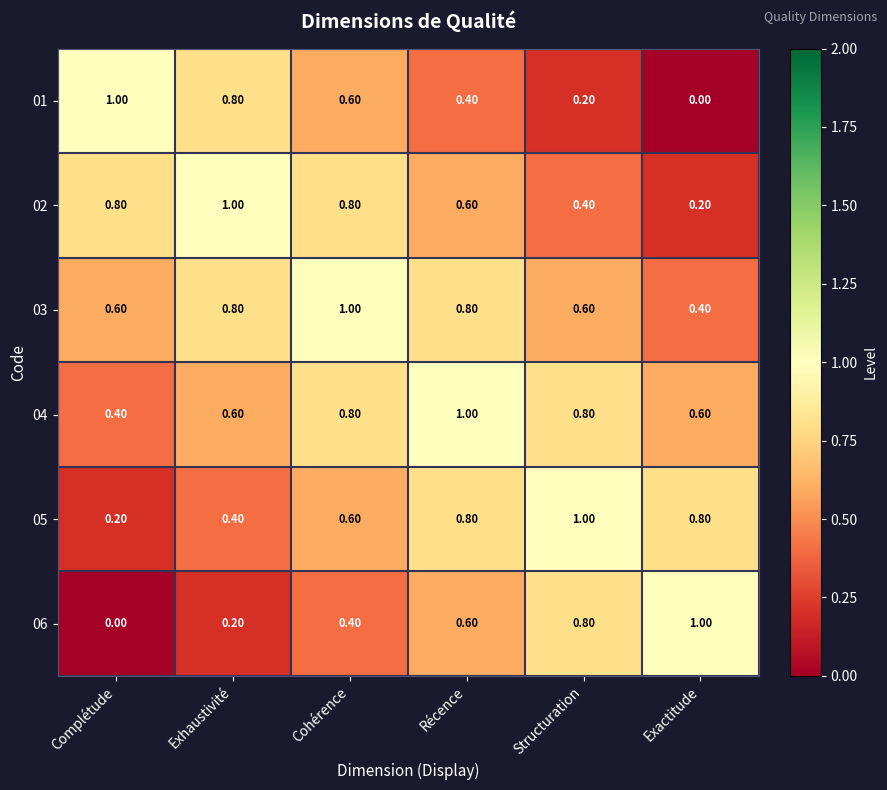

Rank the series at Exactitude from lowest to highest value.

01, 02, 03, 04, 05, 06